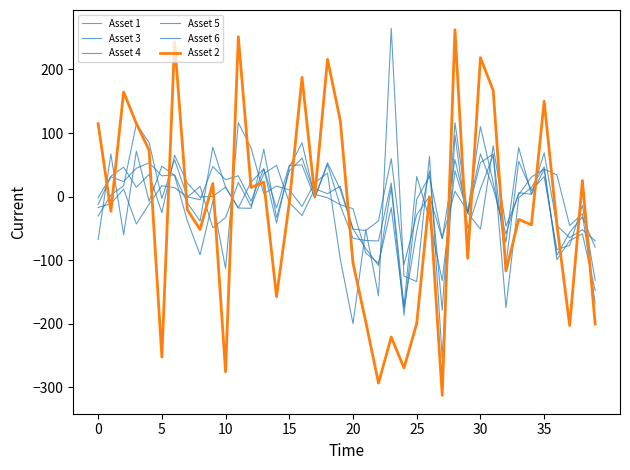

Which series has the largest range (max minus min)?

Asset 2